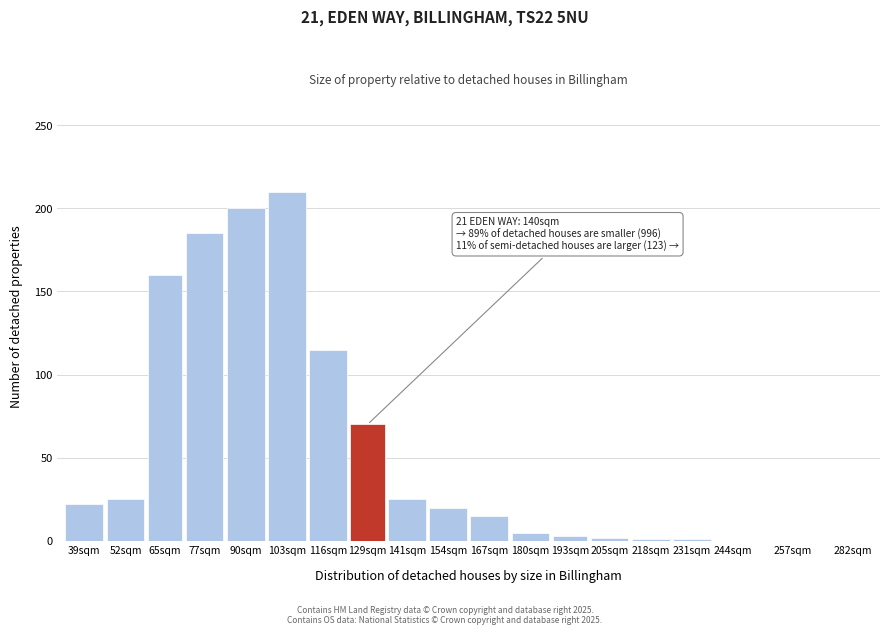

At which category does the chart reach its peak across all series?

103sqm